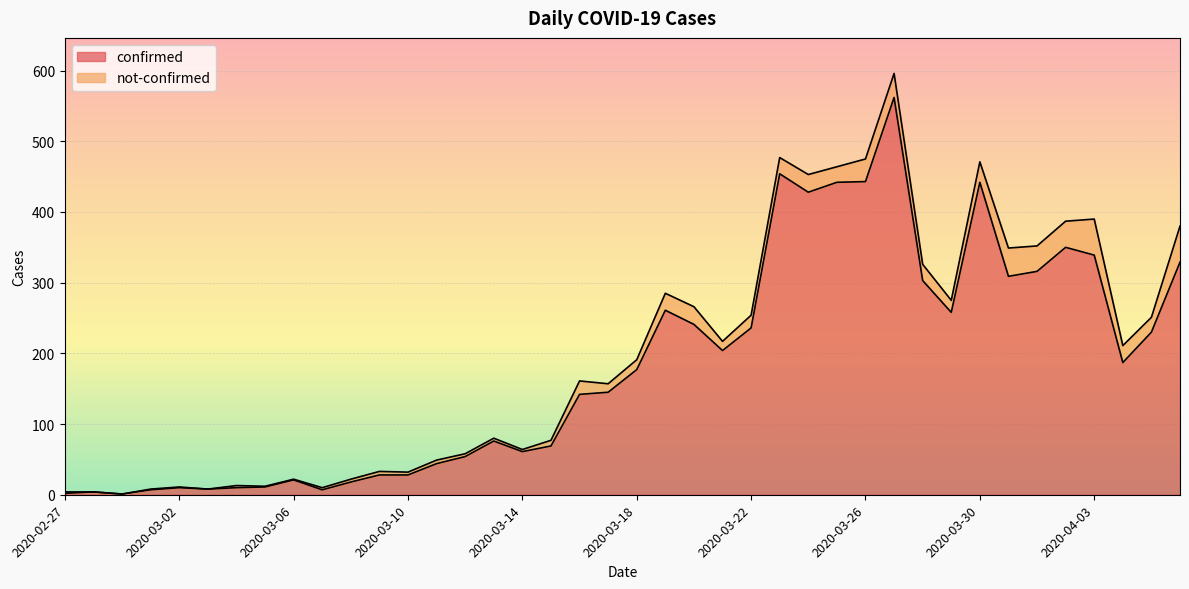

How many points are lower than both their immediate neighbors (excluding endpoints)?

9